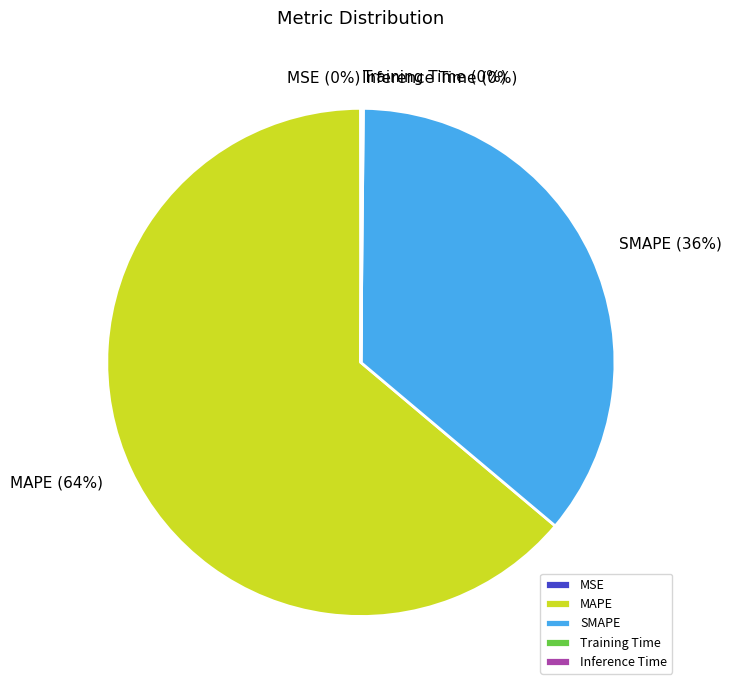

To the nearest percent, what is the average slice percentage?

20%